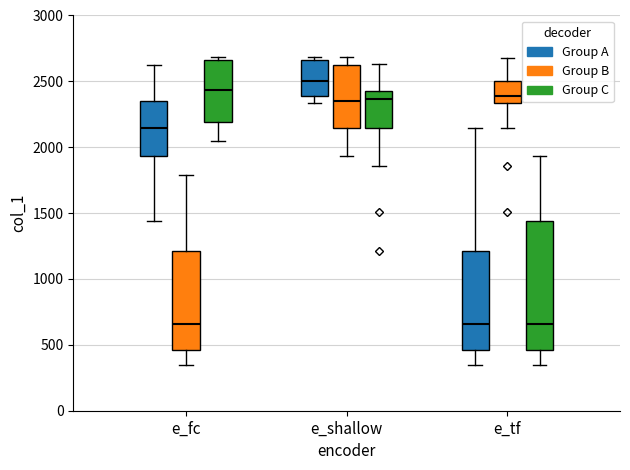

Reading left to right, read every box against the y-axis: the position of its median line, the range the box covers, and the ends of its whiskers. The values are not printed on the chart, so give them approximately, as read against the axis.

e_fc (Group A): median 2150, box 1950 to 2350, whiskers 1450 to 2600
e_fc (Group B): median 650, box 450 to 1200, whiskers 350 to 1800
e_fc (Group C): median 2450, box 2200 to 2650, whiskers 2050 to 2700
e_shallow (Group A): median 2500, box 2400 to 2650, whiskers 2350 to 2700
e_shallow (Group B): median 2350, box 2150 to 2600, whiskers 1950 to 2700
e_shallow (Group C): median 2350, box 2150 to 2450, whiskers 1850 to 2650
e_tf (Group A): median 650, box 450 to 1200, whiskers 350 to 2150
e_tf (Group B): median 2400, box 2350 to 2500, whiskers 2150 to 2700
e_tf (Group C): median 650, box 450 to 1450, whiskers 350 to 1950